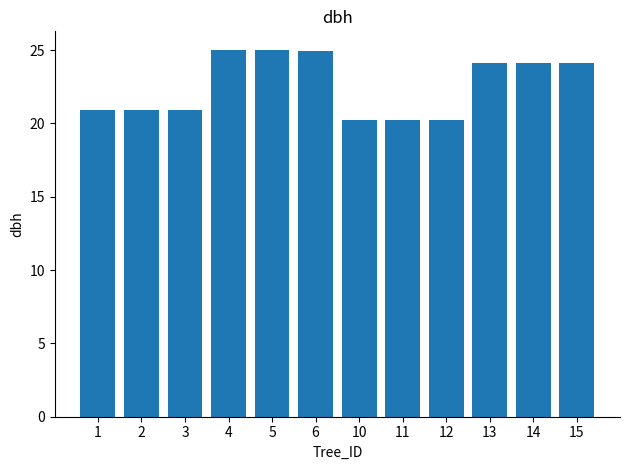

True or false: the data shows 12.2 at 5.

False